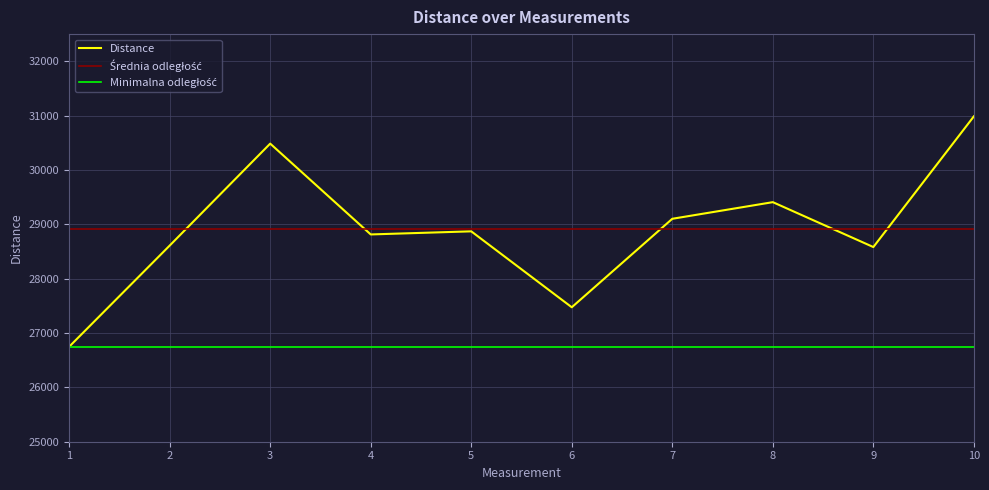

How many data points are less than 28871?

5